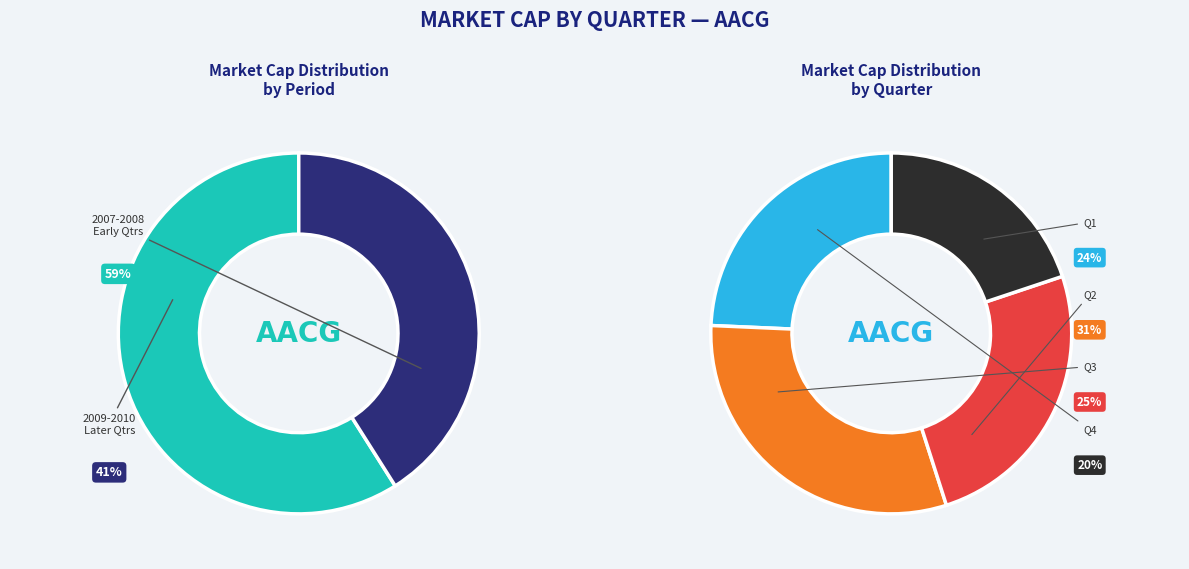

Combined, do 2009Q4 and 2008Q2 account for over 50%?

No